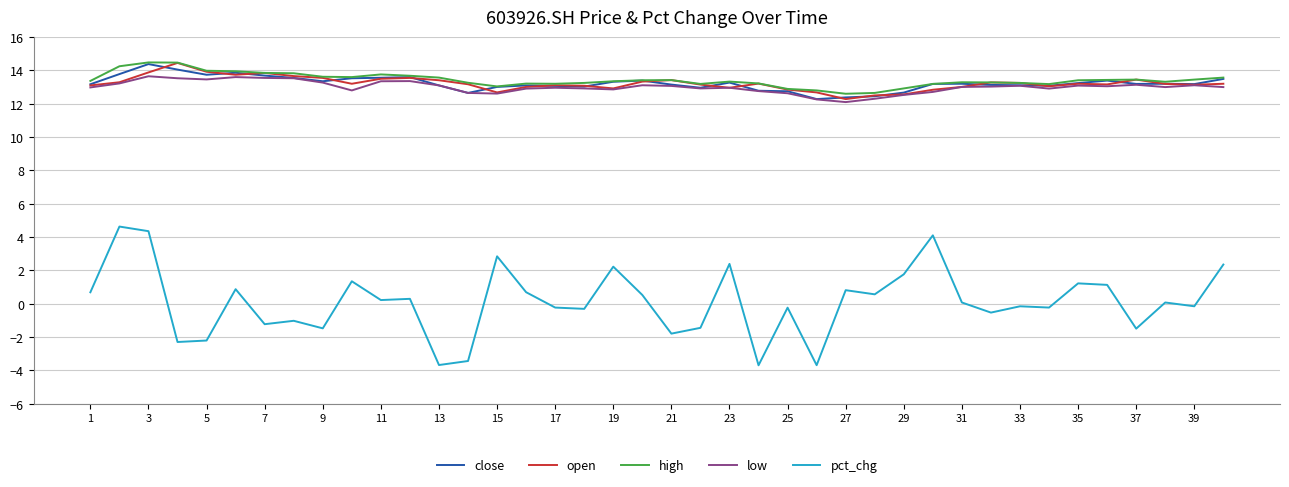

True or false: pct_chg and high cross at least once.

False